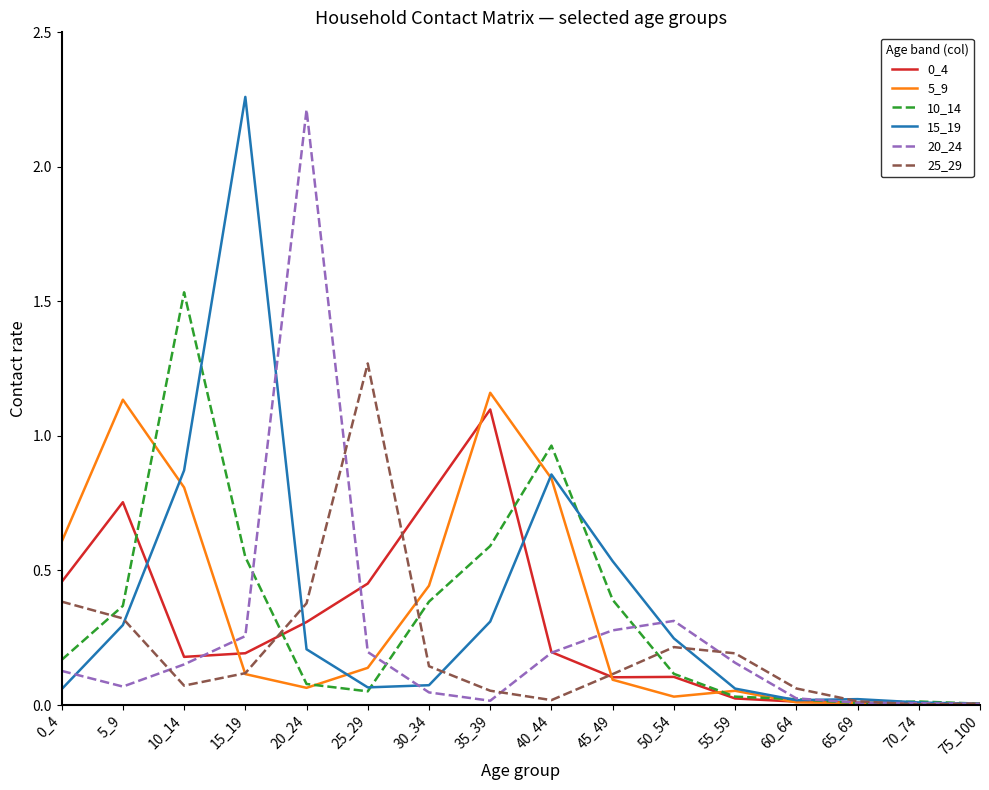

What is the total value across all series at 5_9?

2.9